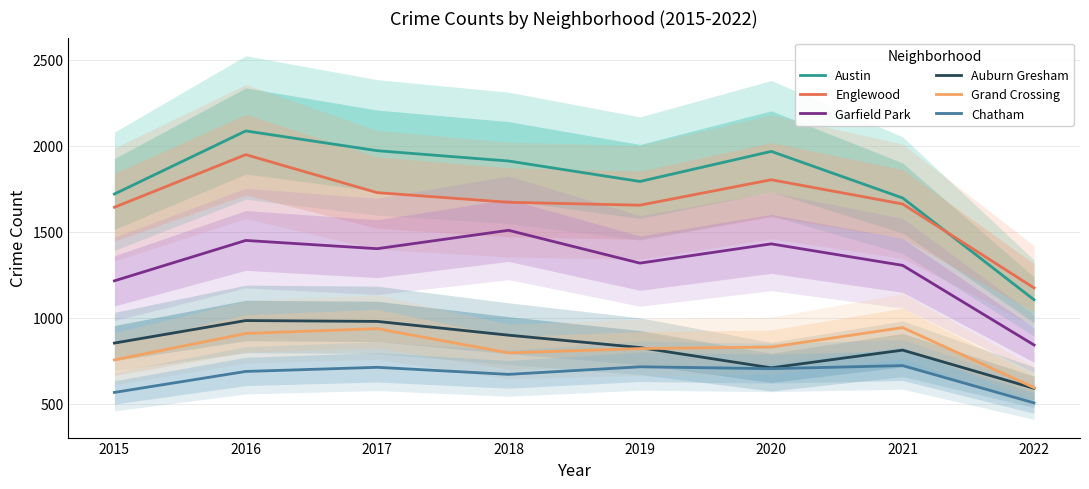

In Englewood, how many points are lower than both neighbors (excluding endpoints)?

1